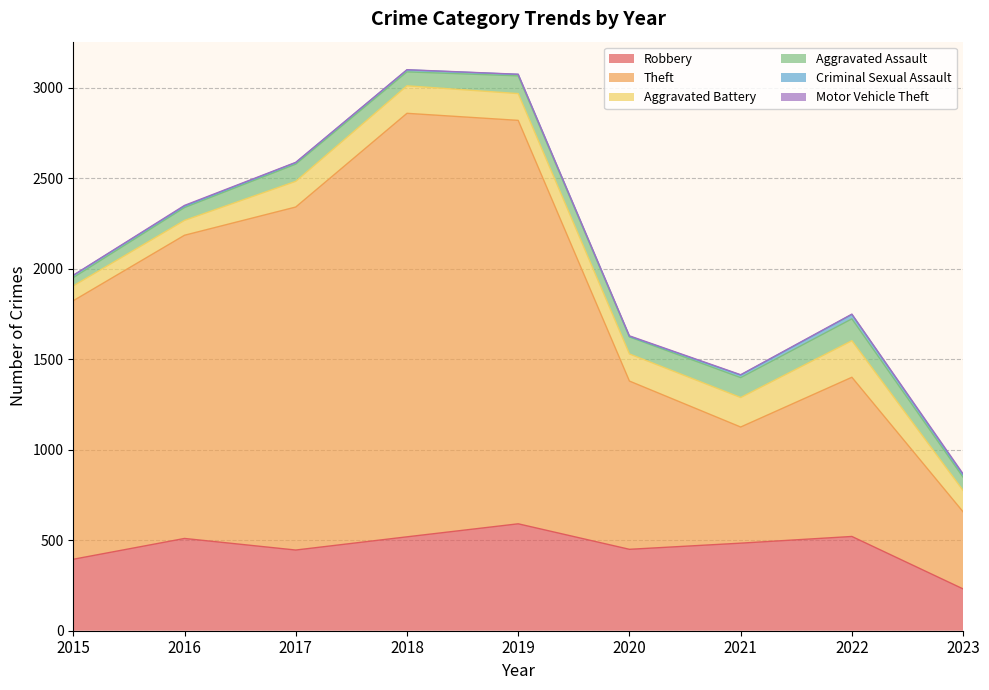

How many lines are shown in the chart?

6